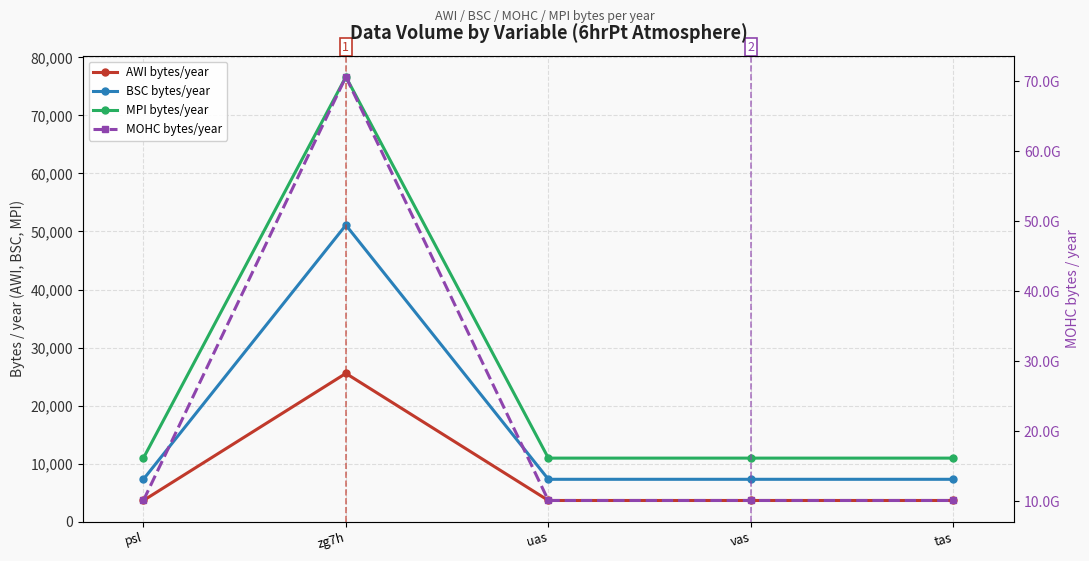

True or false: BSC bytes/year and MOHC bytes/year cross at least once.

False